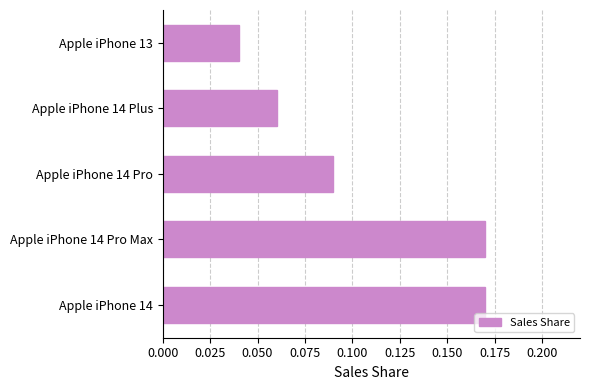

The chart shows a value of 0.0 at Apple iPhone 14 Pro. True or false?

False